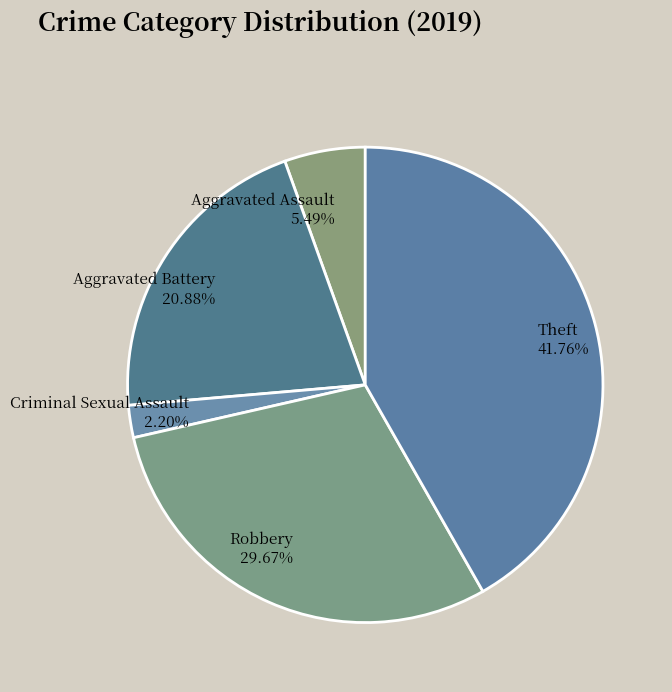

Is the sum of Aggravated Assault 5.49% and Criminal Sexual Assault 2.20% greater than half?

No